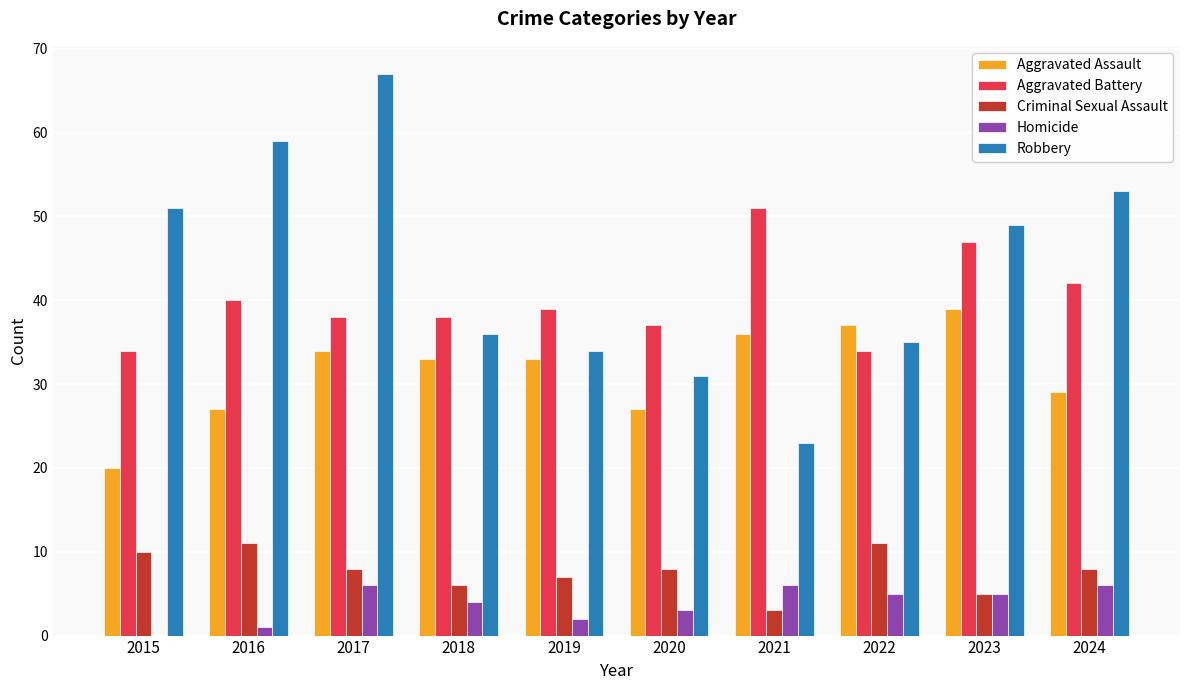

How many groups of bars are there?

10